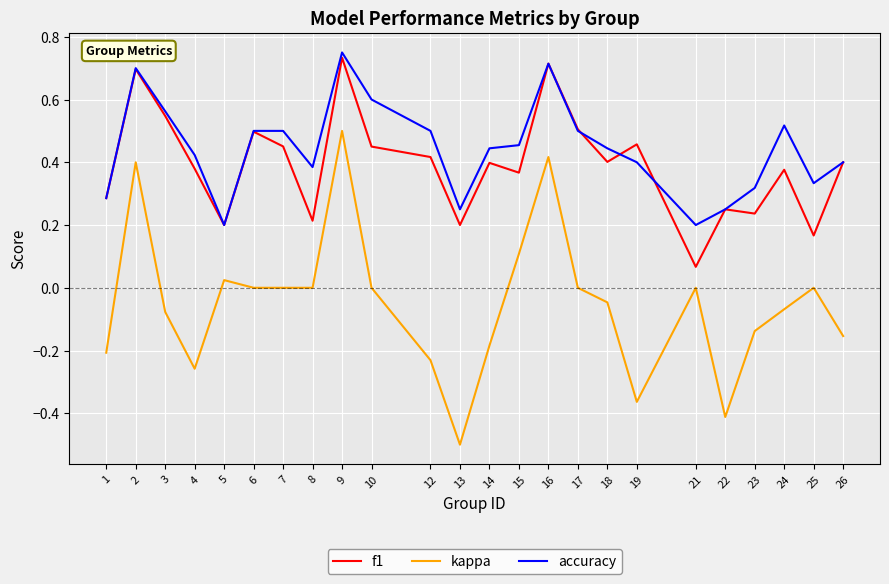

Which series has the largest range (max minus min)?

kappa